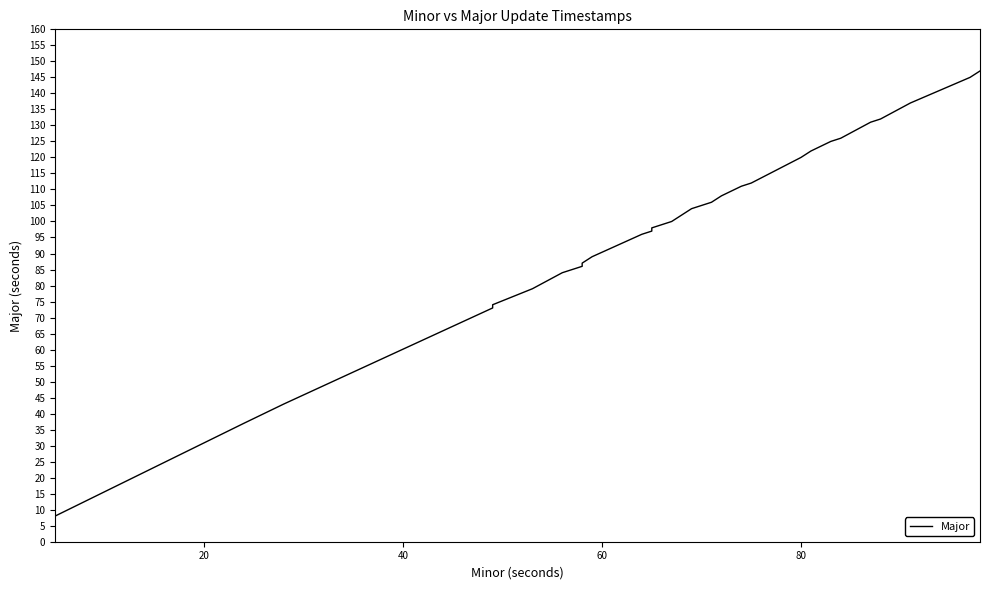

True or false: there are more than 1 points higher than both neighbors.

False